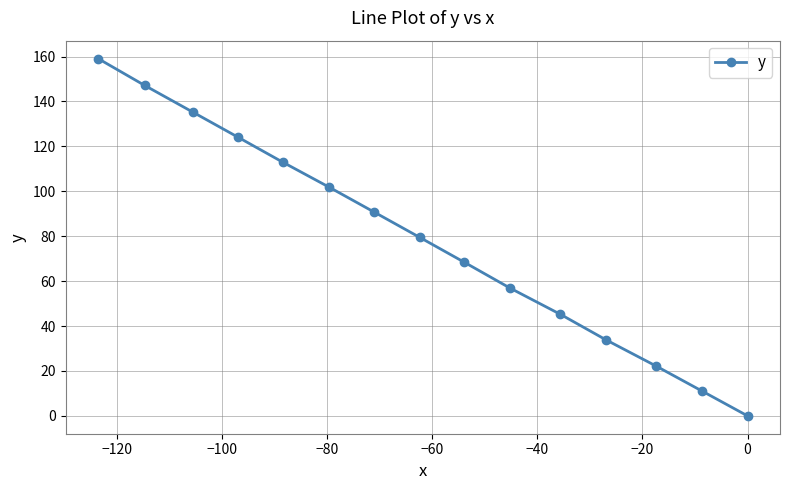

What is the greatest value displayed?

159.1